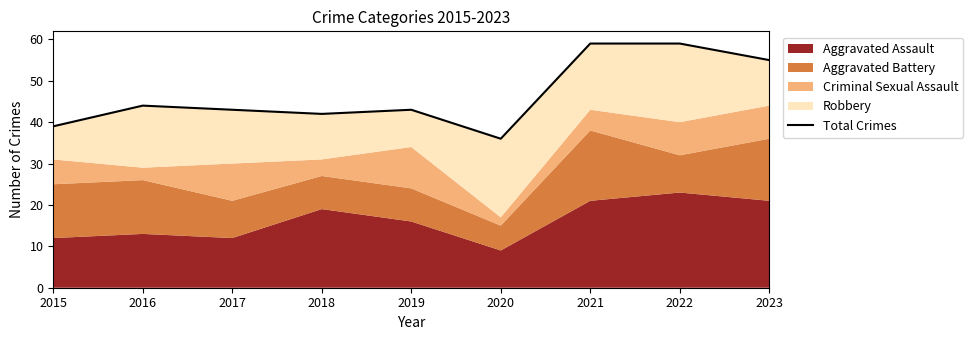

What is the sum of all values?

420